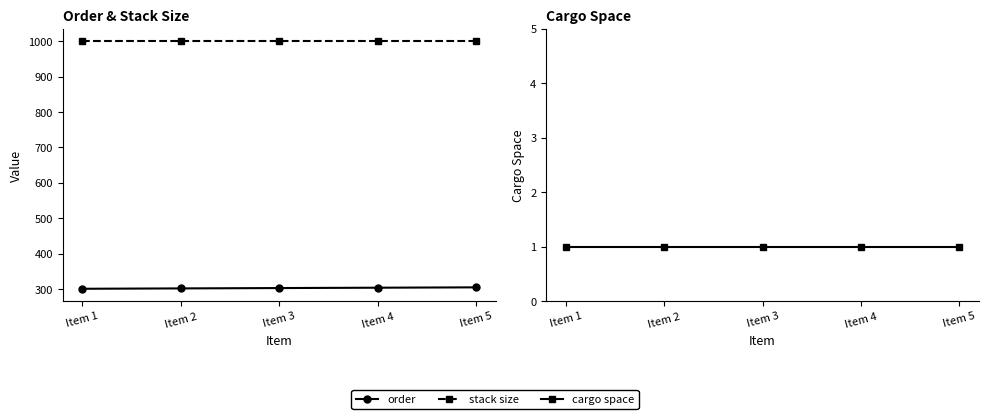

List the series in order of their peak value, lowest first.

cargo space, order, stack size